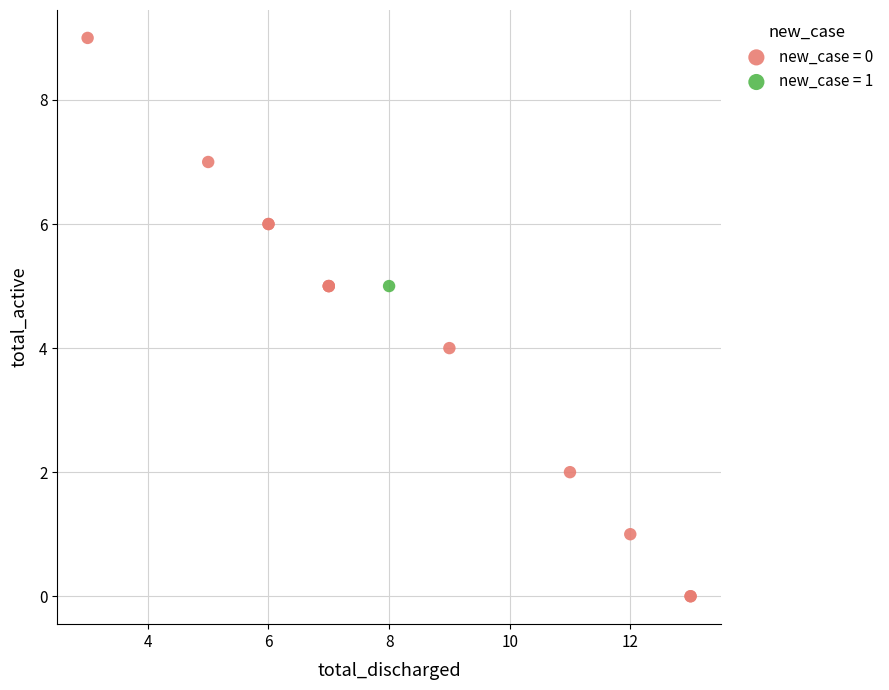

What are all the series names shown in the legend?

new_case = 0, new_case = 1